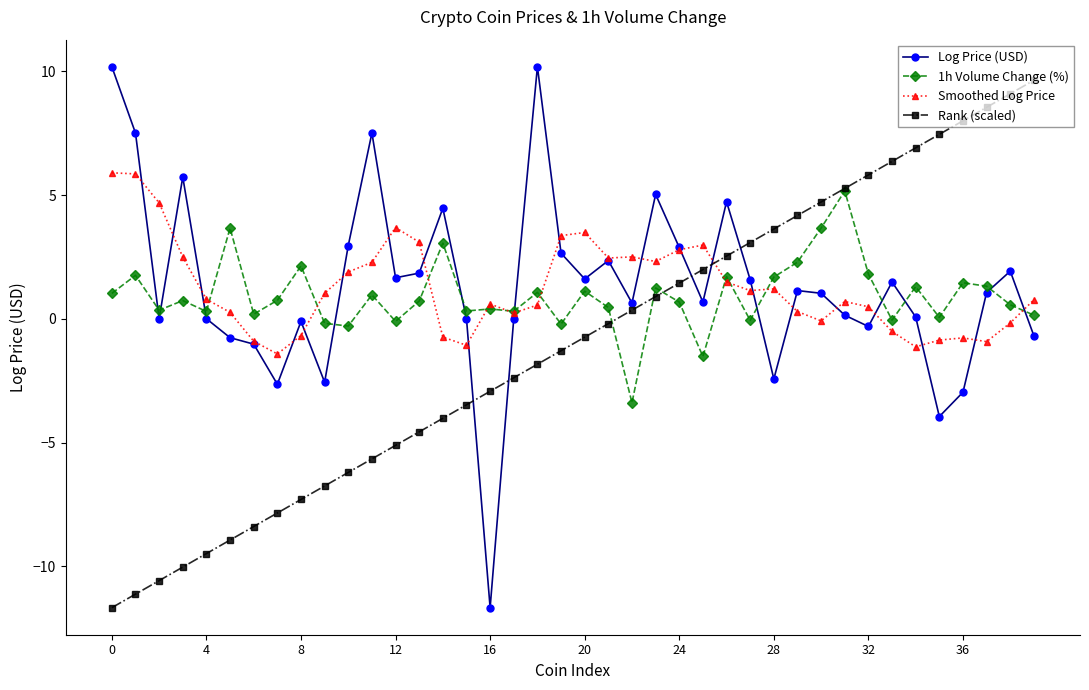

What is the difference between the maximum and second lowest values in the 1h Volume Change (%) series?

6.7